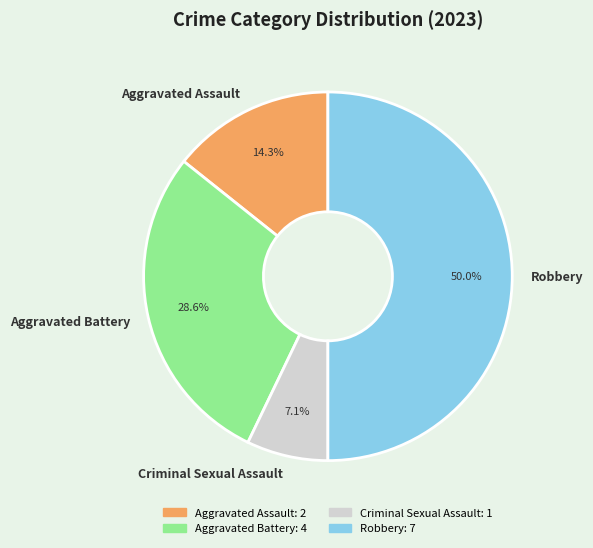

Which slice is the smallest?

Criminal Sexual Assault